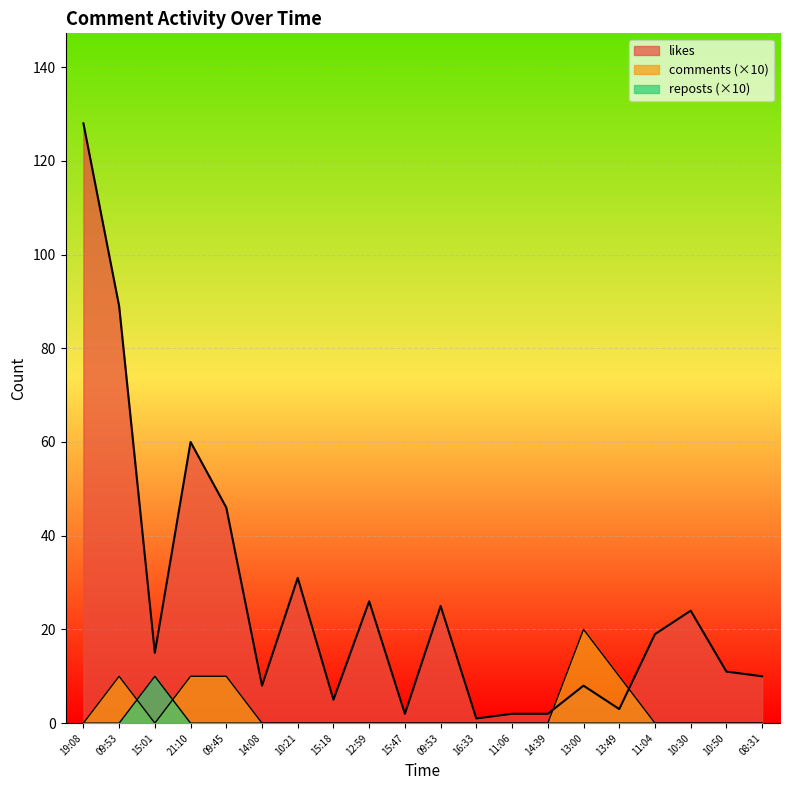

Does the chart display data point markers on the line(s)?

No